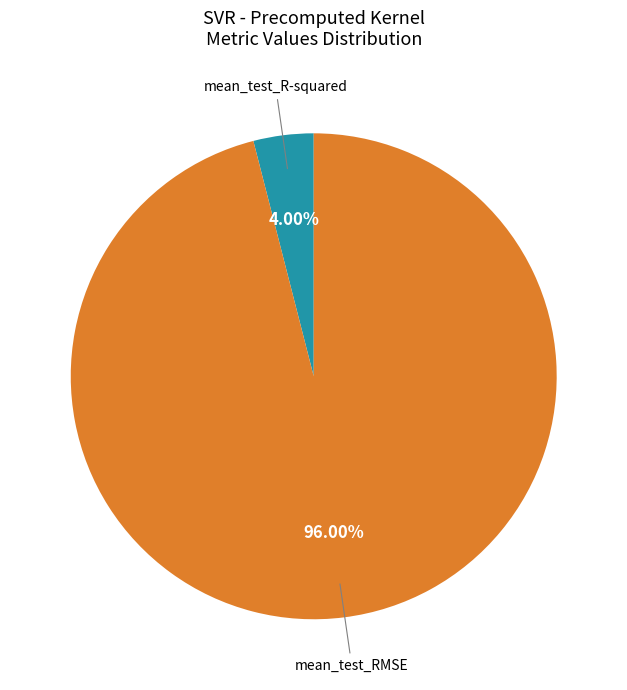

How many slices are in this pie chart?

2